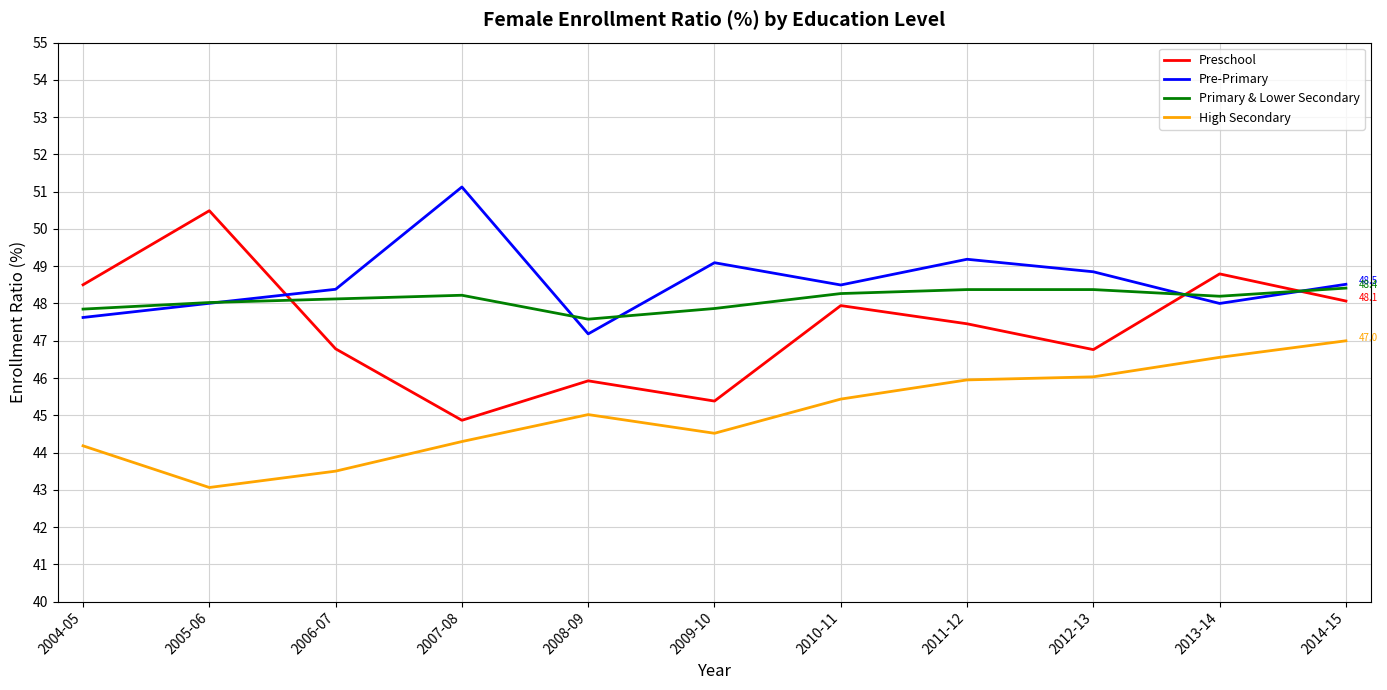

Is the value of Preschool at 2006-07 greater than the value of Primary & Lower Secondary at 2013-14?

No